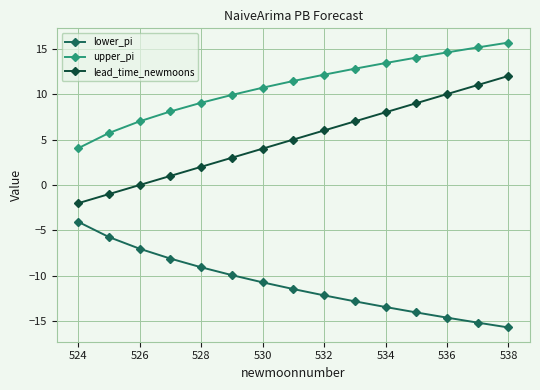

What is the minimum value shown in the chart?

-15.7